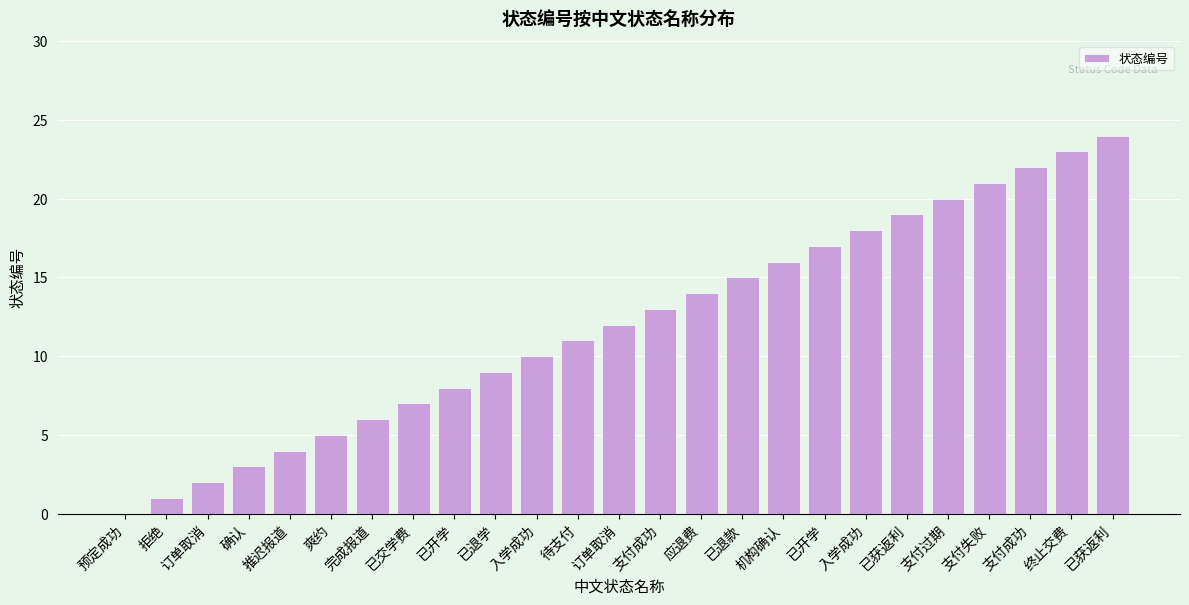

Are the bars horizontal?

No